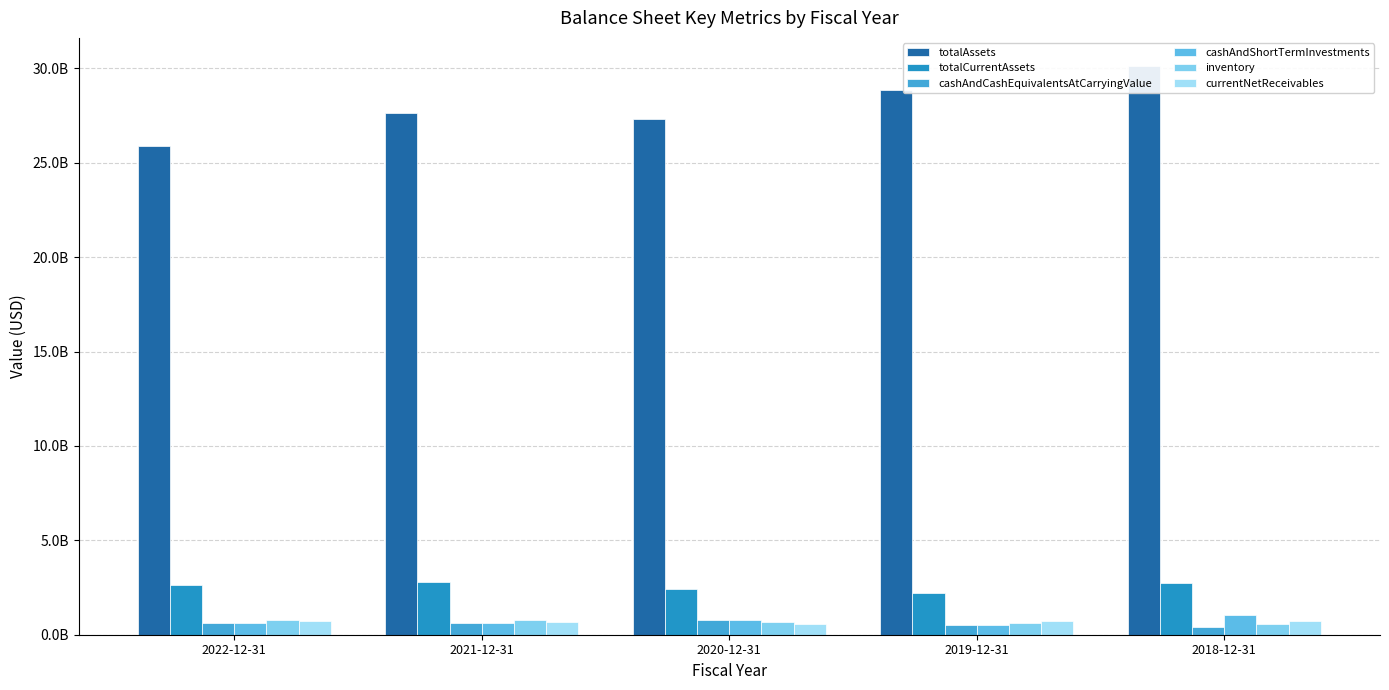

What is the approximate value of totalCurrentAssets at 2022-12-31?

2638000000